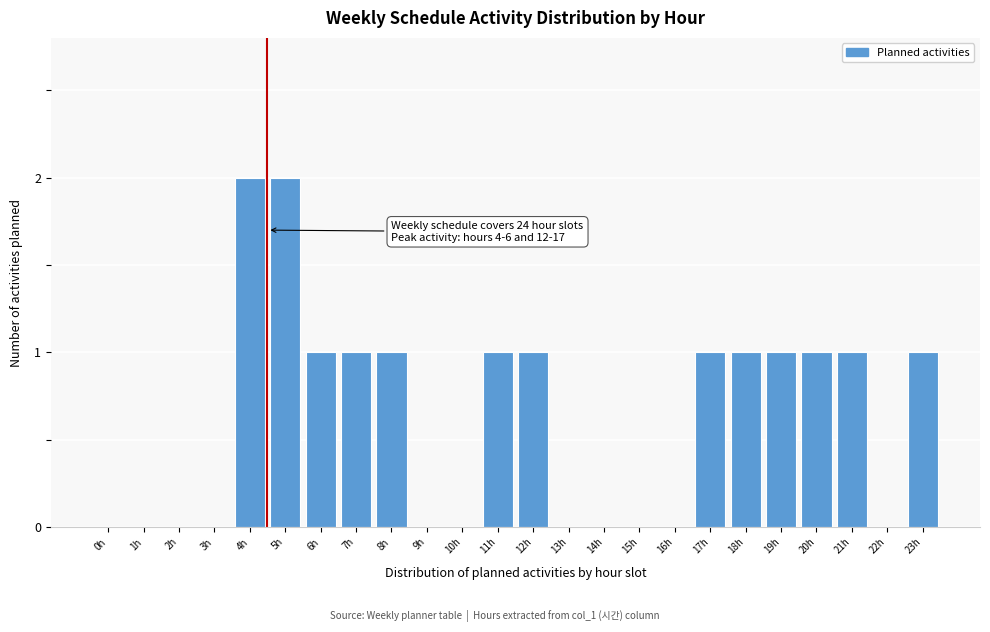

Reading left to right, list all the values displayed in this chart.

0h=0	1h=0	2h=0	3h=0	4h=2	5h=2	6h=1	7h=1	8h=1	9h=0	10h=0	11h=1	12h=1	13h=0	14h=0	15h=0	16h=0	17h=1	18h=1	19h=1	20h=1	21h=1	22h=0	23h=1